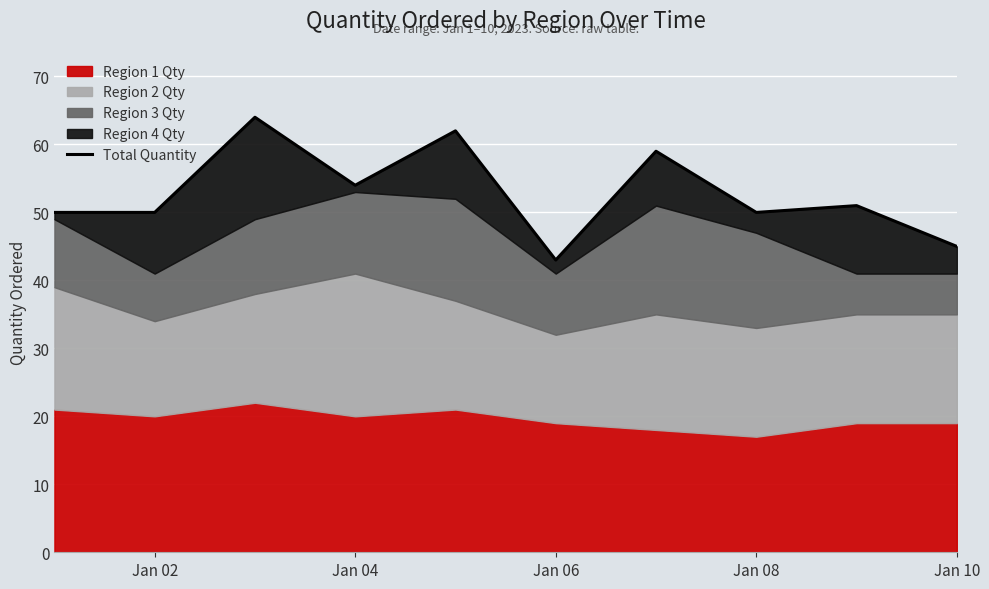

What is the difference between the second highest and minimum values?

19